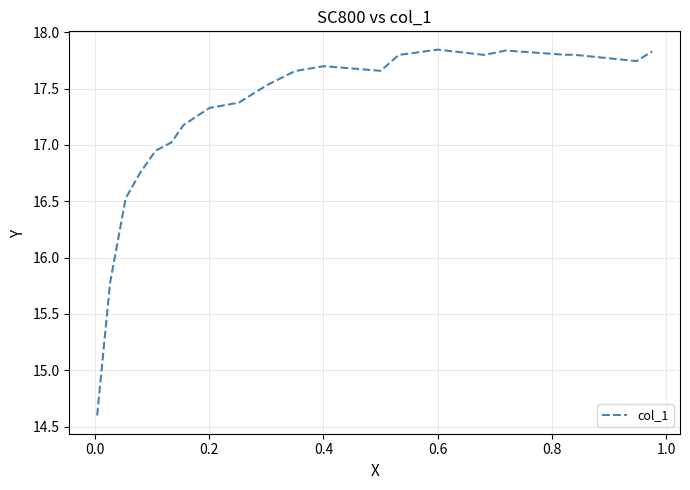

What is the smallest value displayed?

14.6